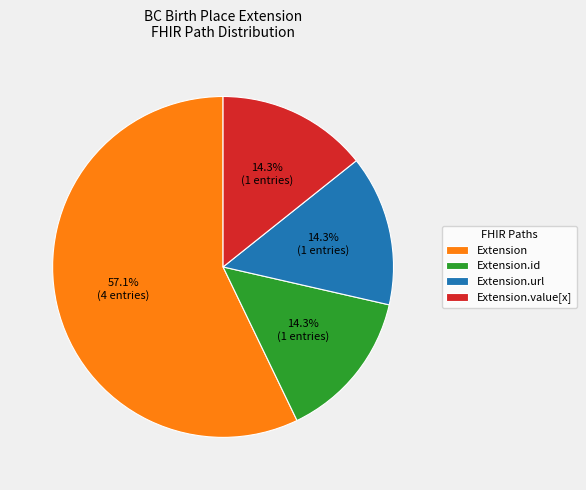

Is there any slice that represents more than half of the pie?

Yes